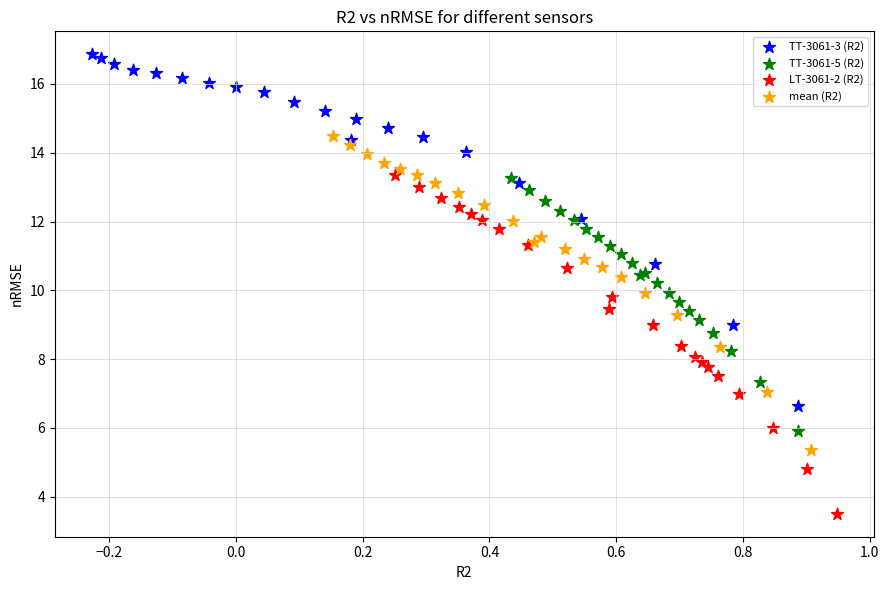

Which series reaches the minimum Y coordinate?

LT-3061-2 (R2)